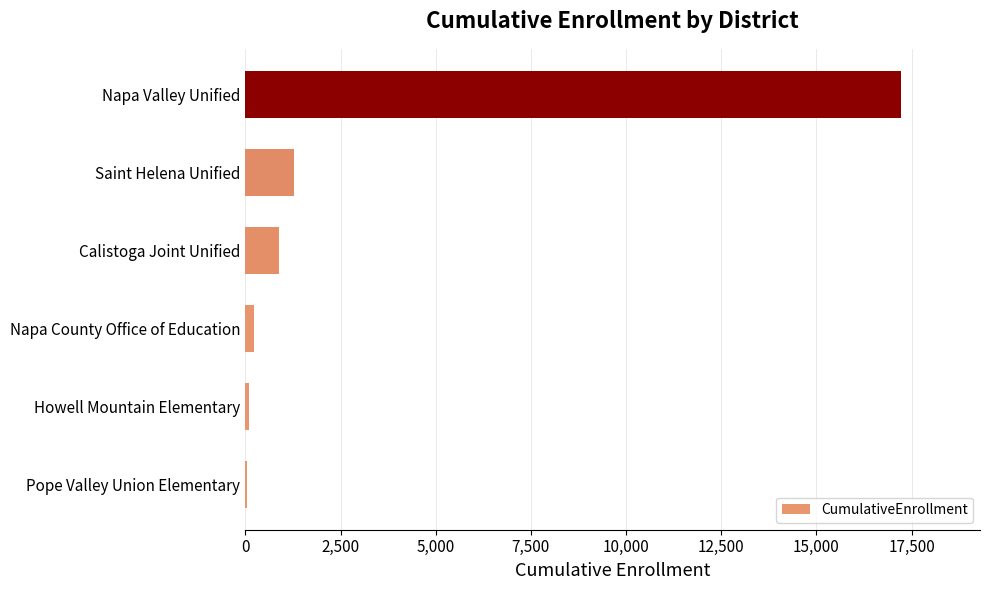

Approximately how many times larger is the value at Calistoga Joint Unified compared to Saint Helena Unified?

0.7